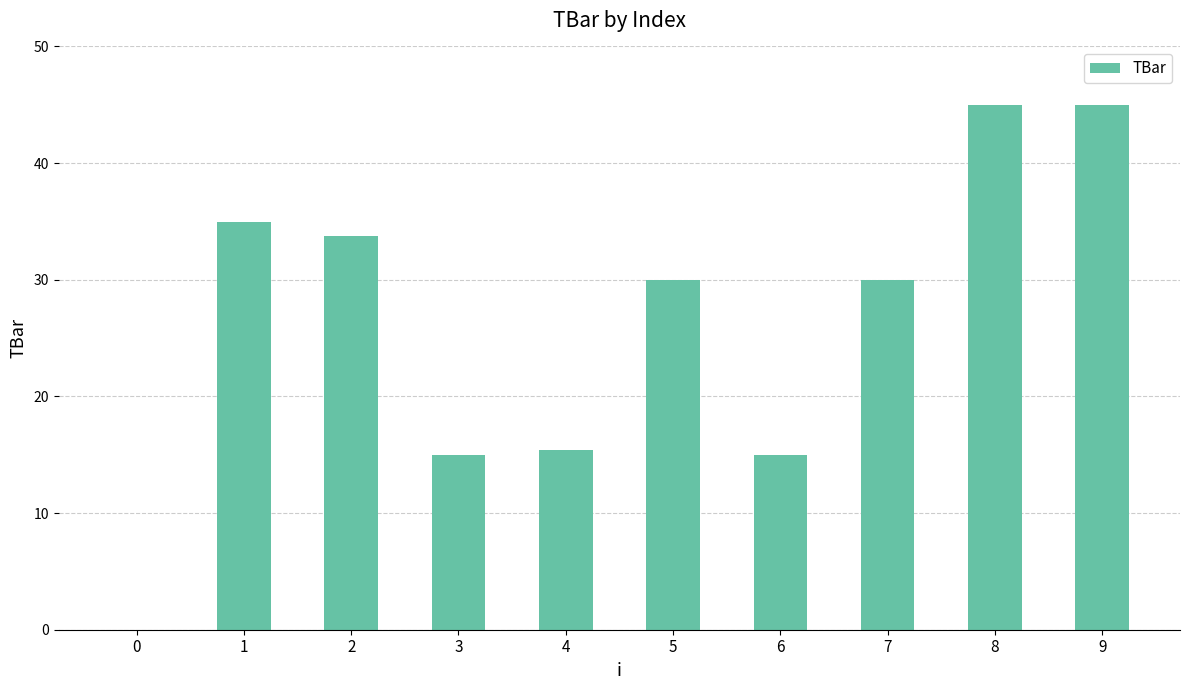

How many categories are shown in the chart?

10